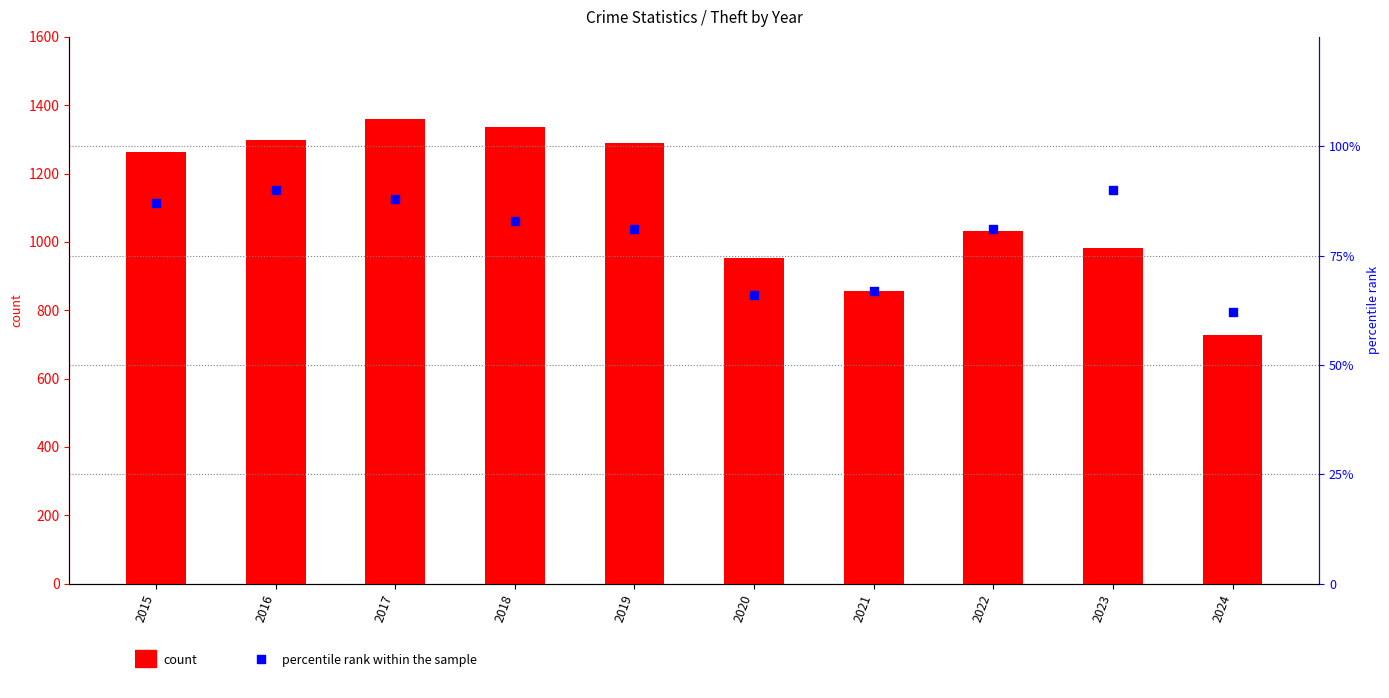

What are all the series names shown in the legend?

count, percentile rank within the sample